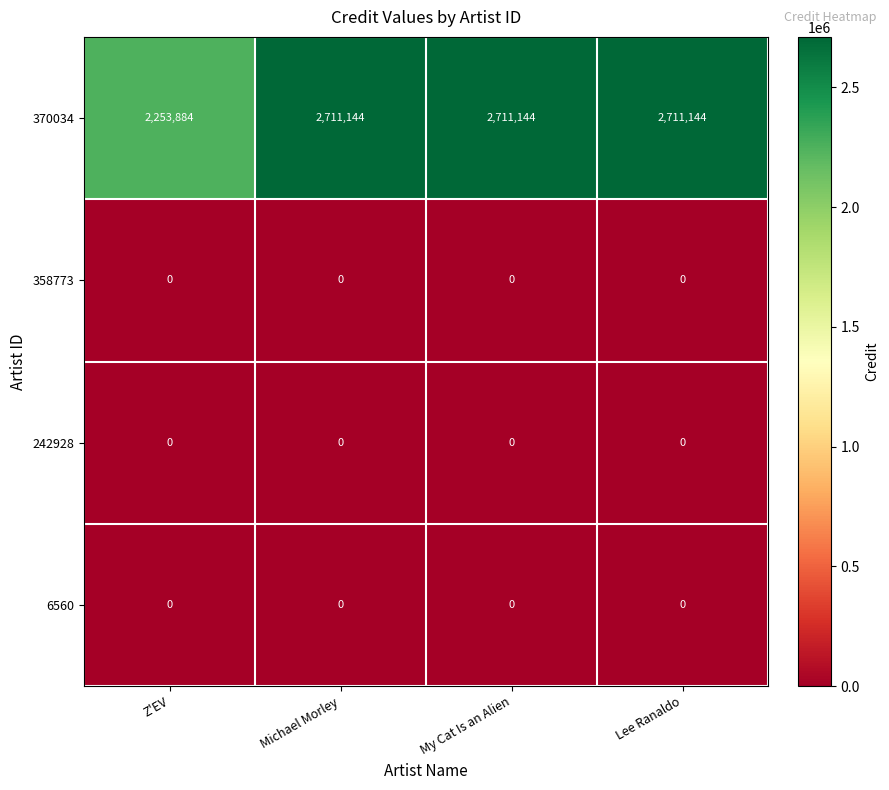

Reading right to left, what are all the values shown in this chart?

370034: Lee Ranaldo=2711144	My Cat Is an Alien=2711144	Michael Morley=2711144	Z'EV=2253884
358773: Lee Ranaldo=0	My Cat Is an Alien=0	Michael Morley=0	Z'EV=0
242928: Lee Ranaldo=0	My Cat Is an Alien=0	Michael Morley=0	Z'EV=0
6560: Lee Ranaldo=0	My Cat Is an Alien=0	Michael Morley=0	Z'EV=0